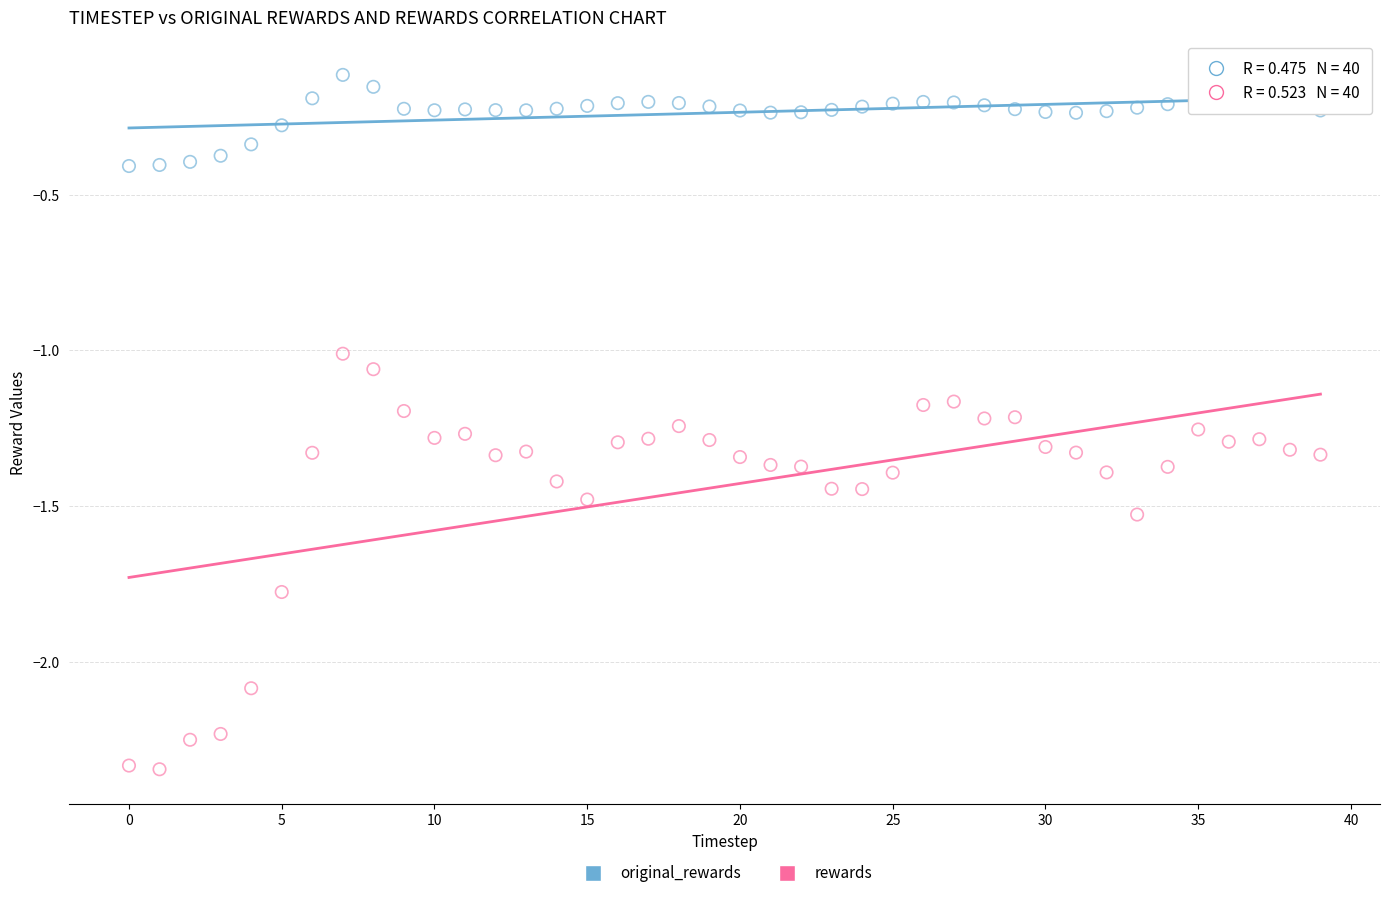

Which series has the largest Y range (max minus min)?

rewards